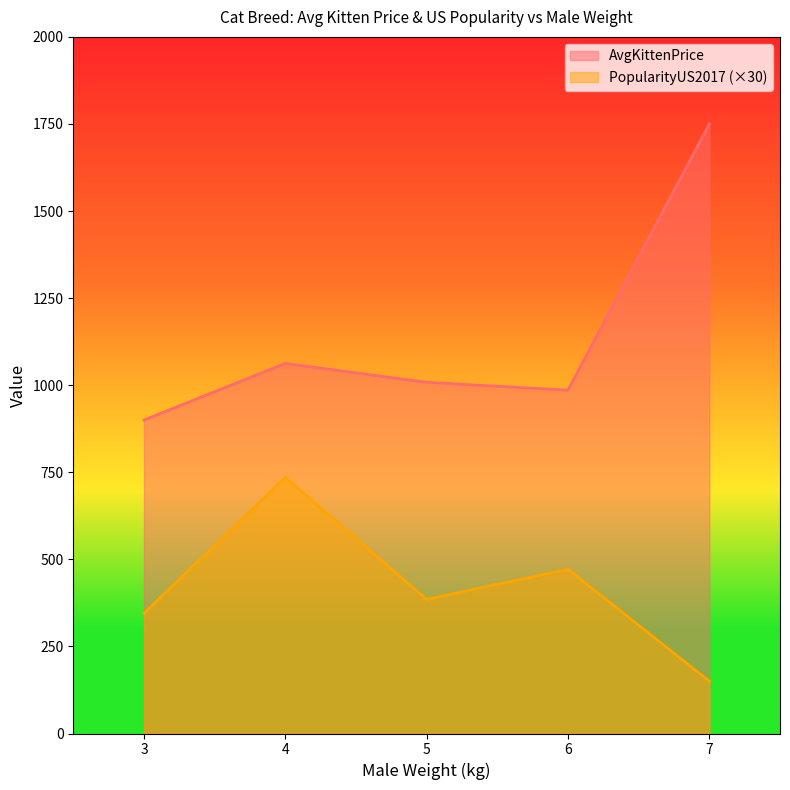

Rank the series by their maximum value, from lowest to highest.

PopularityUS2017 (×30), AvgKittenPrice